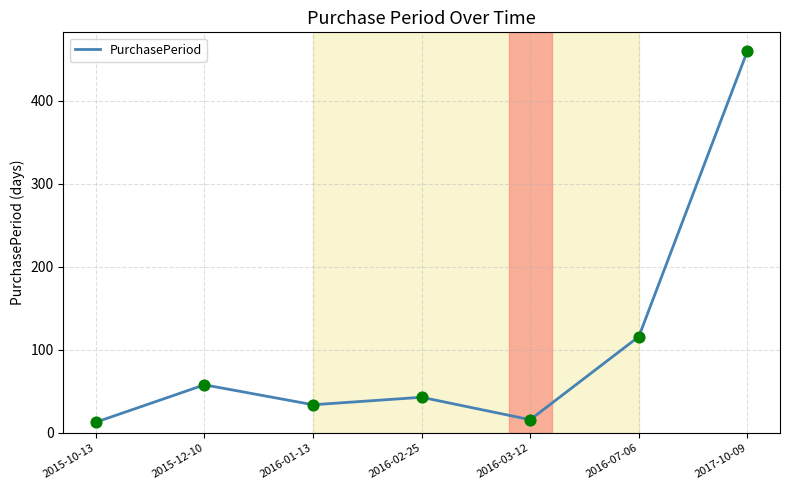

Approximately how many times larger is the value at 2017-10-09 compared to 2015-12-10?

7.9